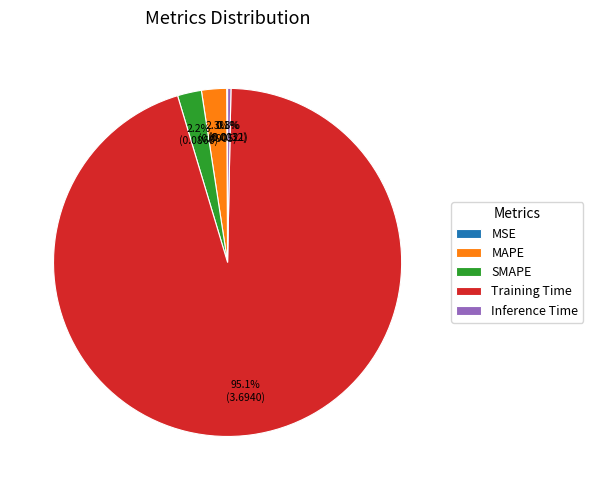

Which category has the biggest portion of the pie?

Training Time